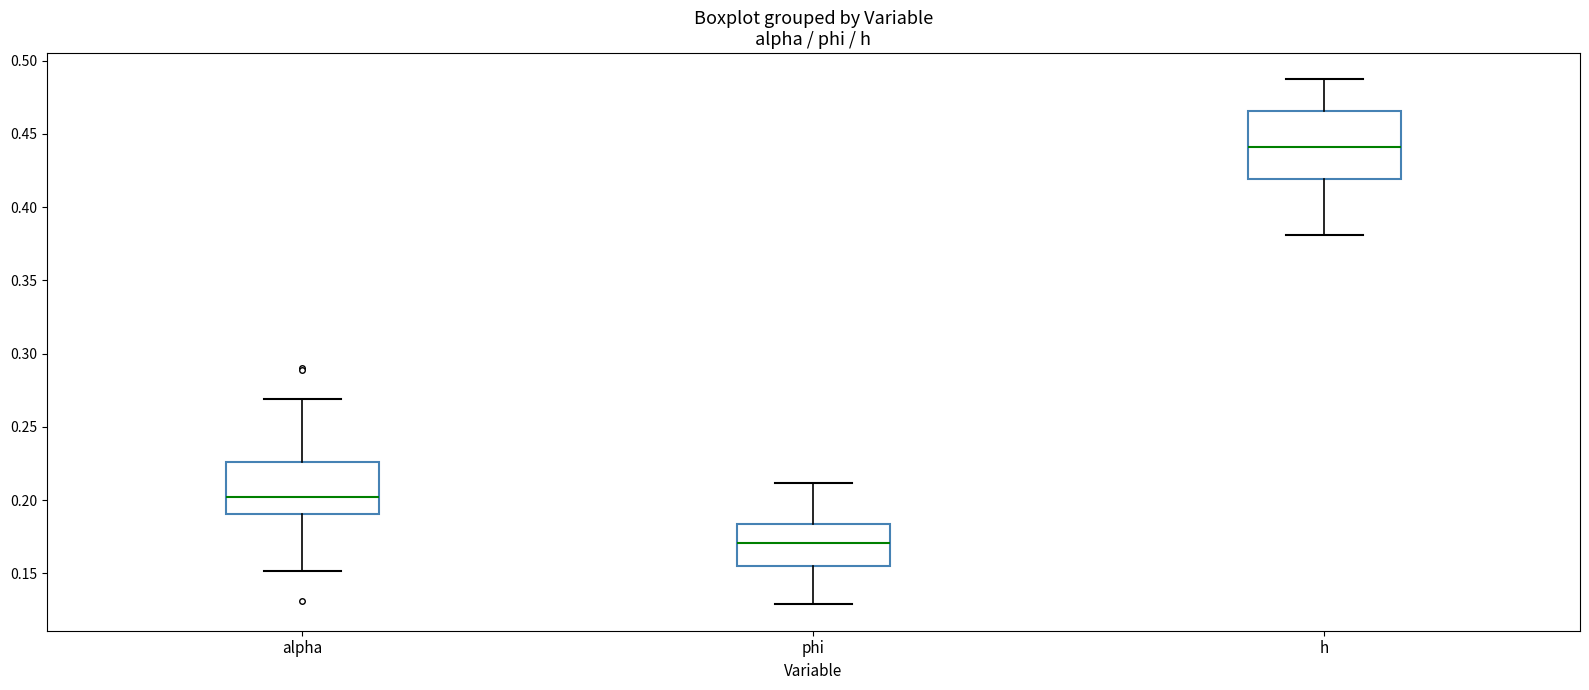

Where does the upper whisker of the box for alpha end on the y-axis? The values are not printed on the chart, so give them approximately, as read against the axis.

0.270